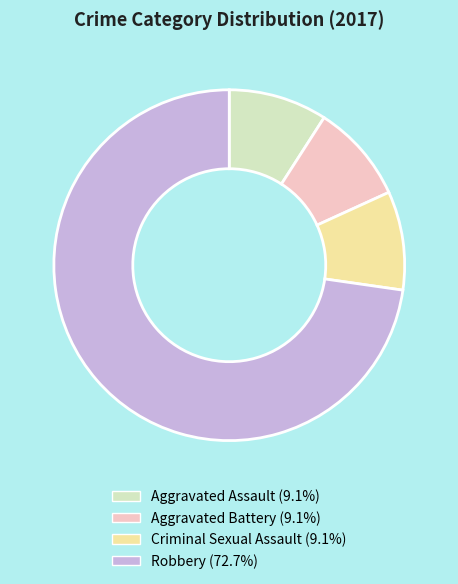

True or false: Criminal Sexual Assault accounts for 9% of the total.

True